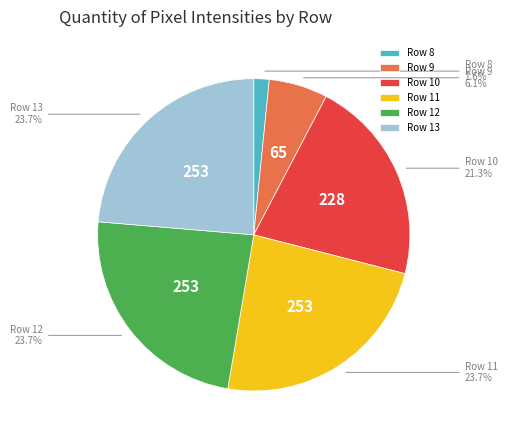

Between Row 10 and Row 9, which is larger?

Row 10